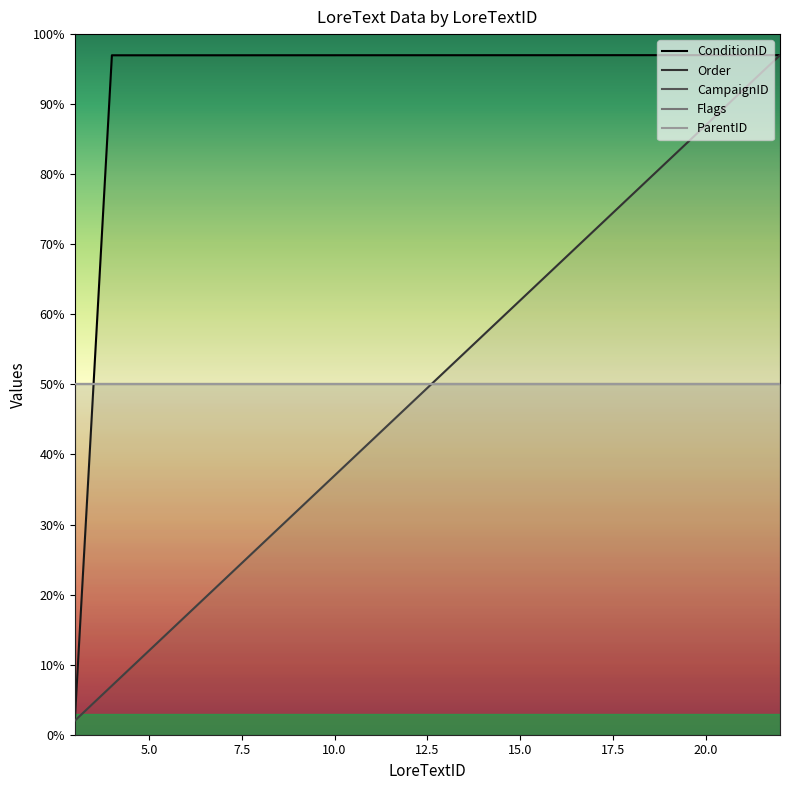

How many distinct data groups are displayed?

5